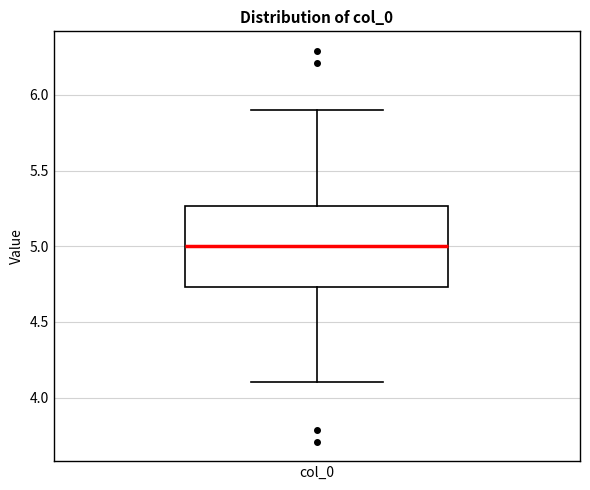

Where does the median line of the box for col_0 sit on the y-axis? The values are not printed on the chart, so give them approximately, as read against the axis.

5.00